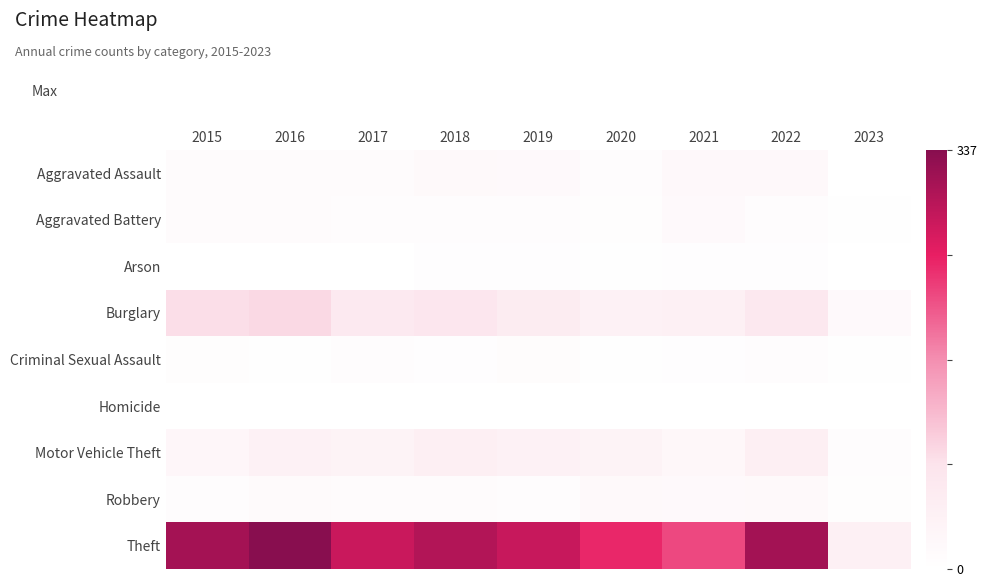

Reading right to left, list all the values displayed in this chart.

Aggravated Assault: 2023=1	2022=22	2021=21	2020=9	2019=16	2018=19	2017=12	2016=13	2015=12
Aggravated Battery: 2023=3	2022=9	2021=17	2020=6	2019=8	2018=8	2017=9	2016=13	2015=13
Arson: 2023=1	2022=4	2021=4	2020=3	2019=4	2018=4	2017=1	2016=0	2015=1
Burglary: 2023=18	2022=69	2021=47	2020=42	2019=58	2018=76	2017=67	2016=96	2015=90
Criminal Sexual Assault: 2023=2	2022=8	2021=5	2020=2	2019=10	2018=4	2017=9	2016=3	2015=6
Homicide: 2023=0	2022=0	2021=0	2020=1	2019=0	2018=0	2017=1	2016=1	2015=0
Motor Vehicle Theft: 2023=8	2022=50	2021=23	2020=37	2019=43	2018=50	2017=36	2016=44	2015=27
Robbery: 2023=6	2022=19	2021=16	2020=19	2019=9	2018=11	2017=13	2016=15	2015=8
Theft: 2023=46	2022=313	2021=221	2020=245	2019=281	2018=300	2017=280	2016=337	2015=311